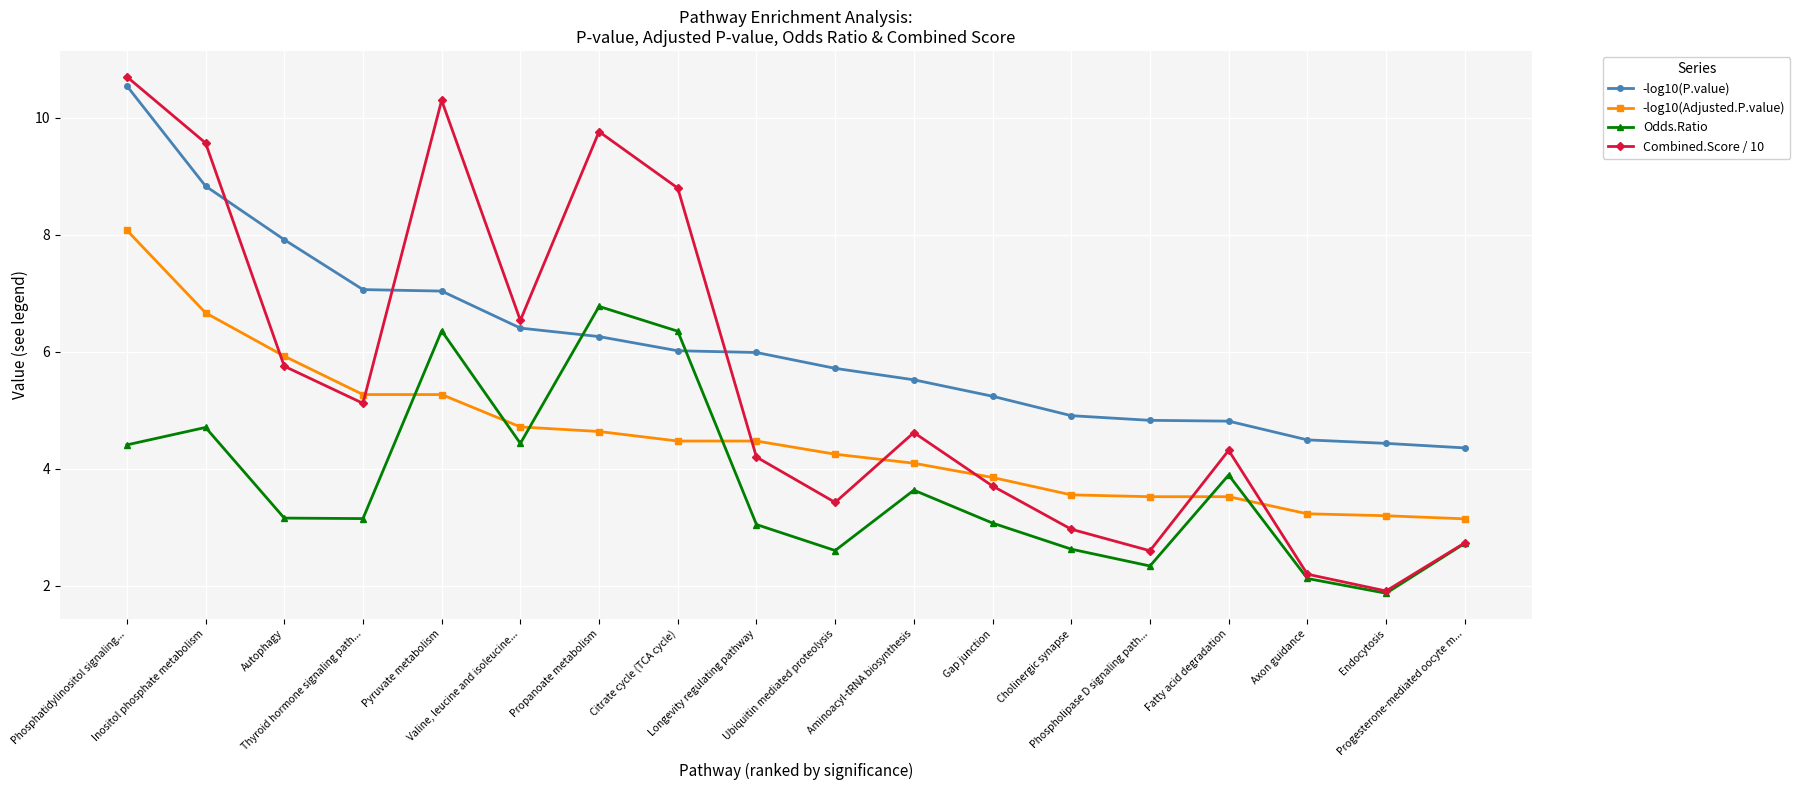

True or false: -log10(Adjusted.P.value) and Combined.Score / 10 cross at least once.

True